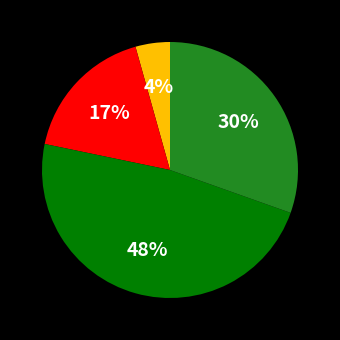

Is there any slice that represents more than half of the pie?

No